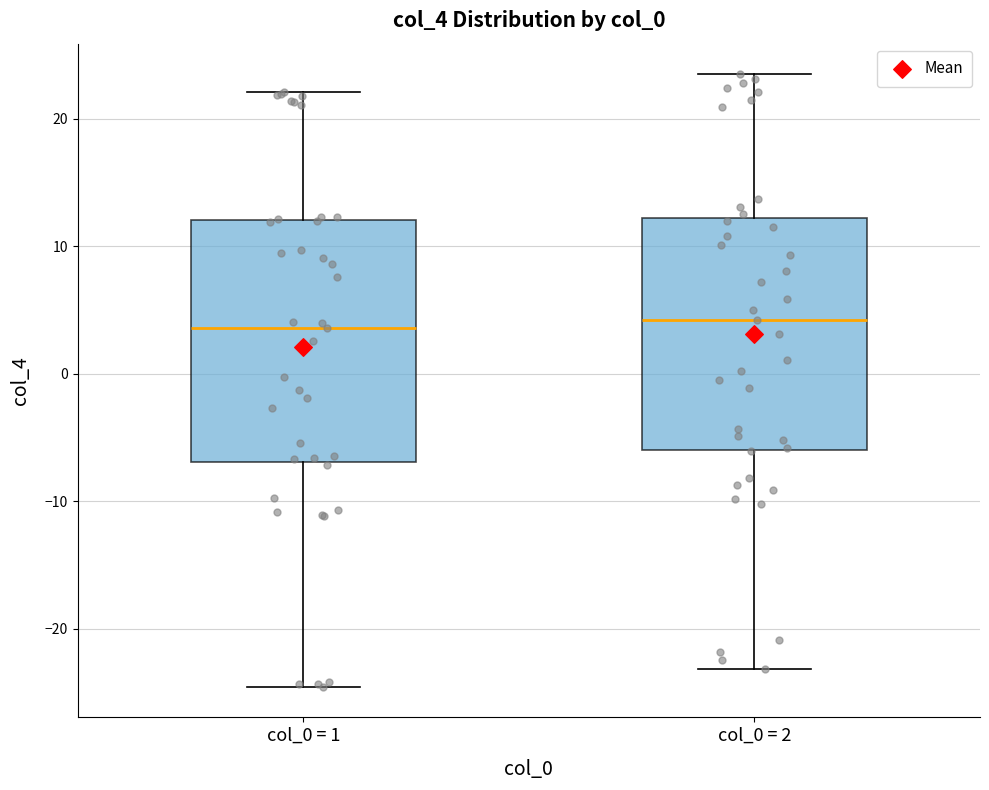

Reading left to right, transcribe this box plot: for each box, give where its median line is, the range the box spans, and where its two whiskers end, as read against the y-axis. The values are not printed on the chart, so give them approximately, as read against the axis.

col_0 = 1: median 4, box -7 to 12, whiskers -25 to 22
col_0 = 2: median 4, box -6 to 12, whiskers -23 to 24